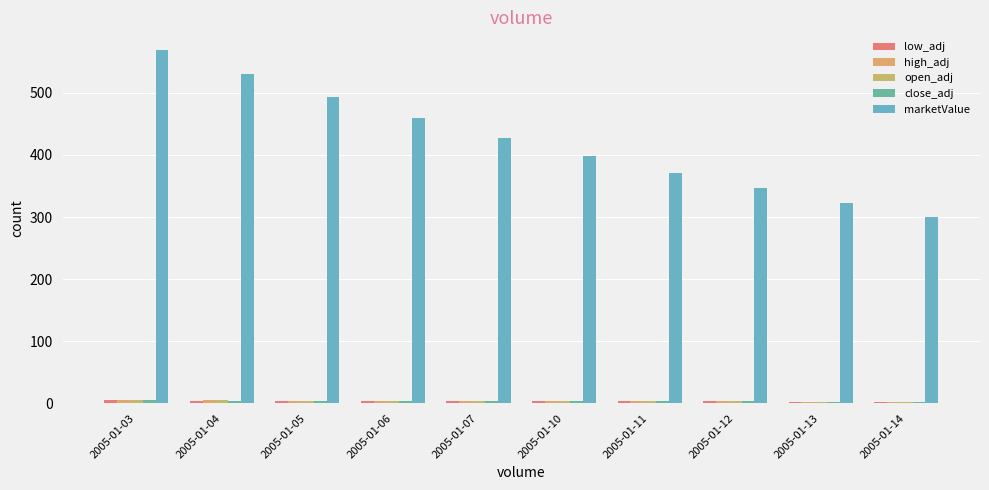

Between 2005-01-12 and 2005-01-06, which is larger?

2005-01-06